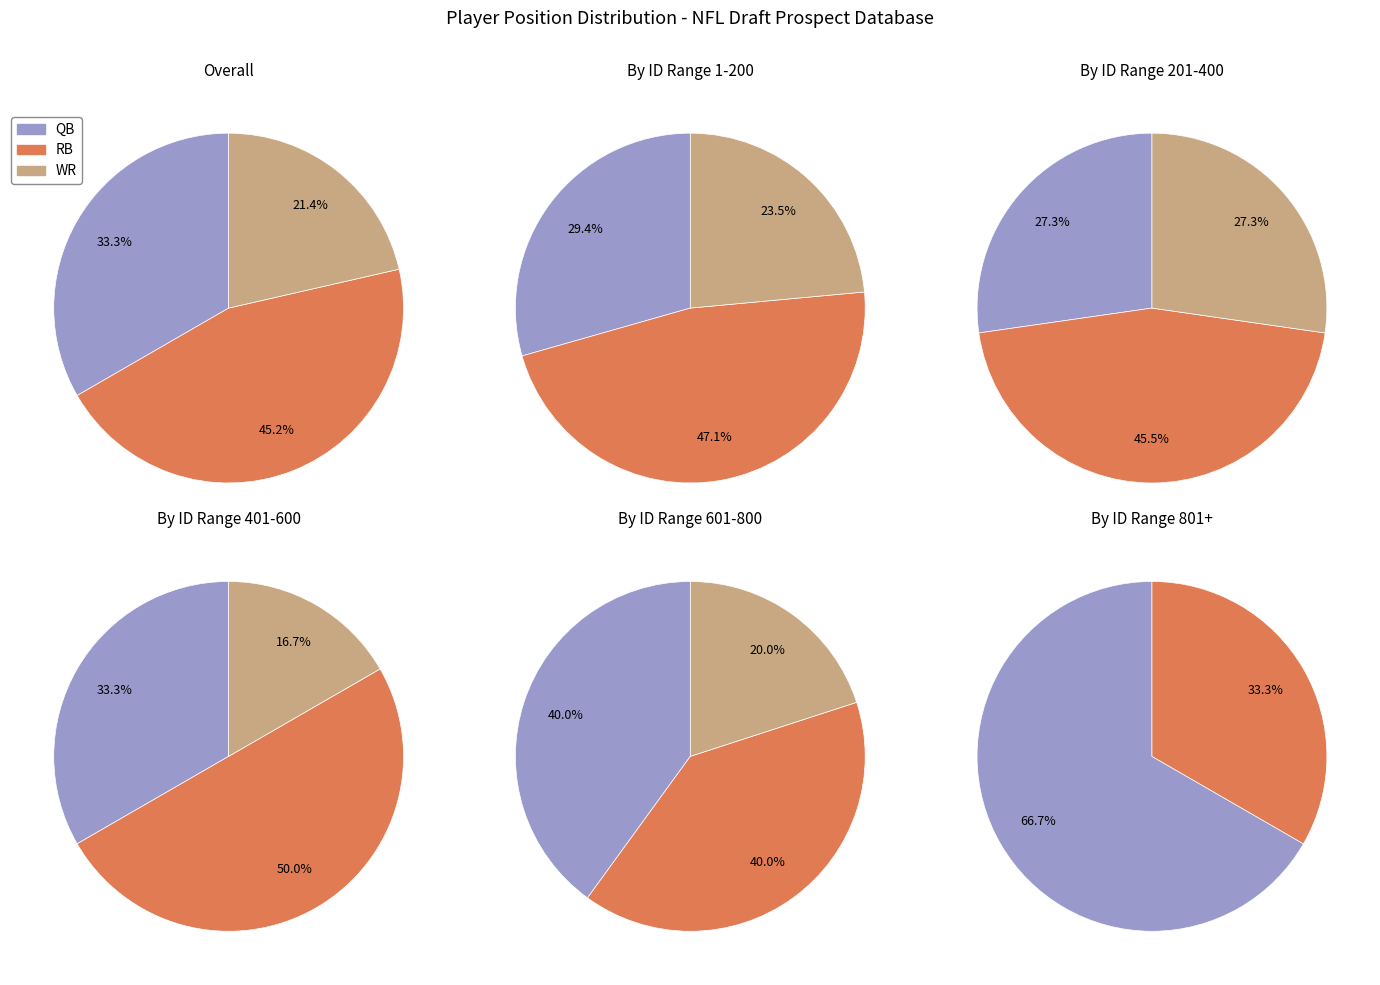

How much of the chart is everything except QB?

66.7%